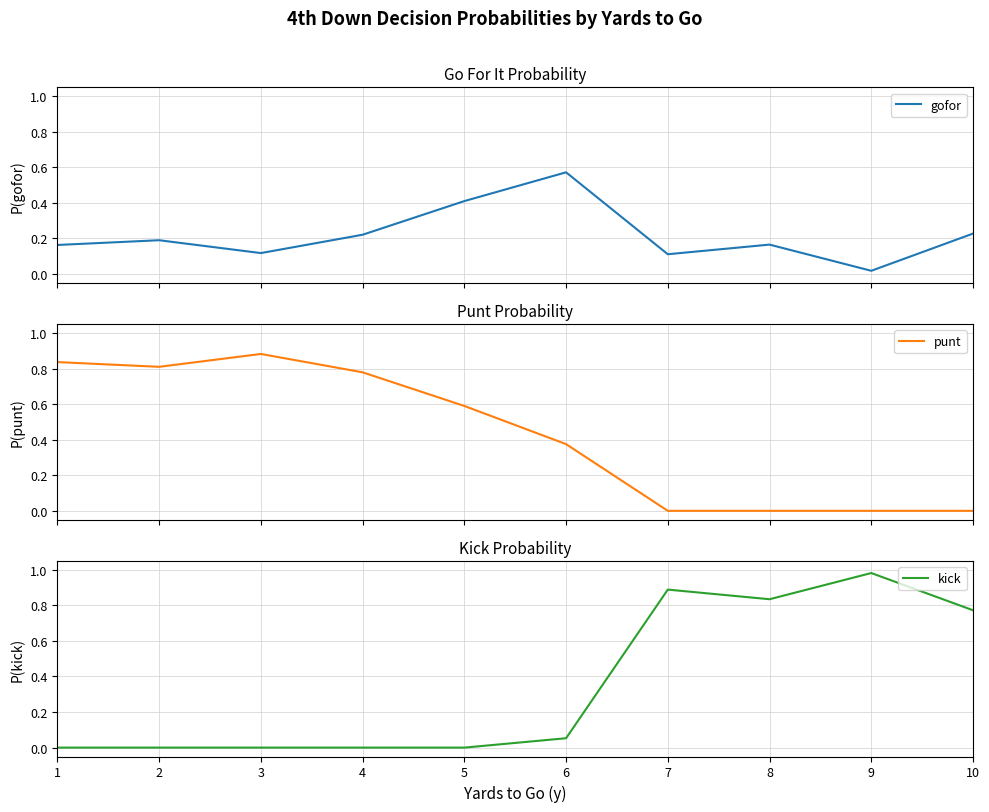

What is the sum of the punt values at 5 and 10?

0.6